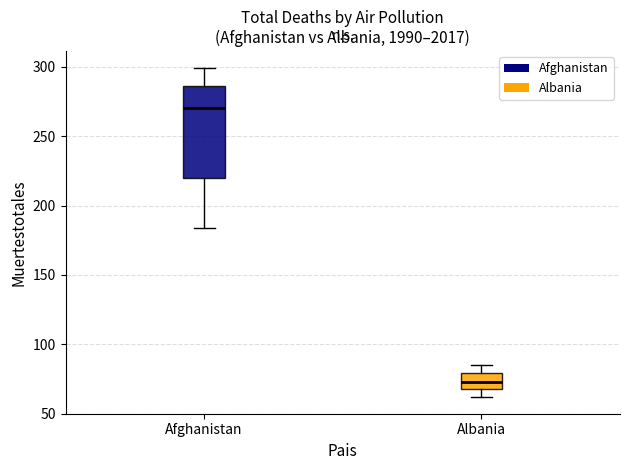

Which box has the lowest median line?

Albania